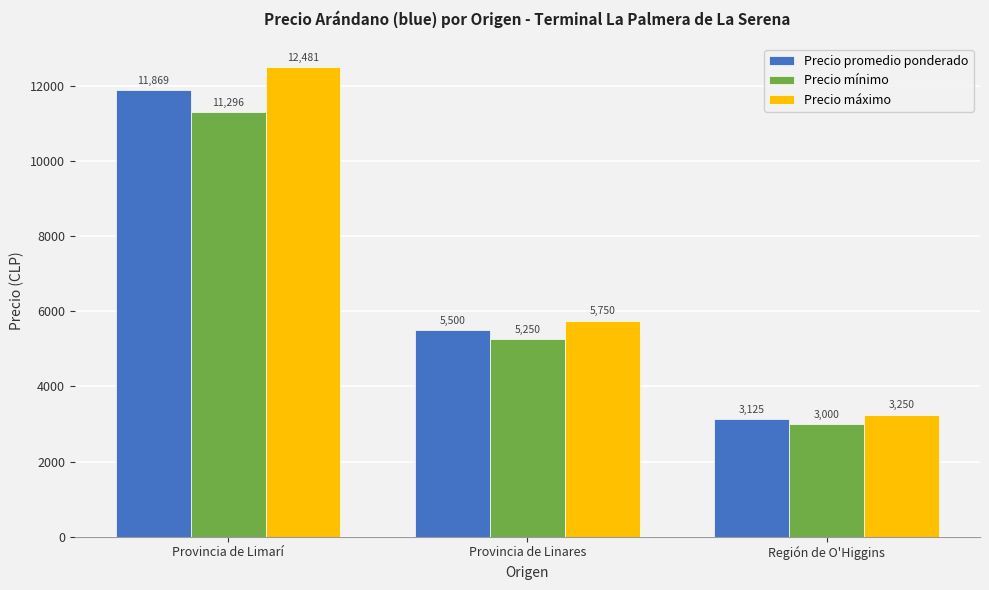

What is the label of the 1st bar from the right?

Región de O'Higgins